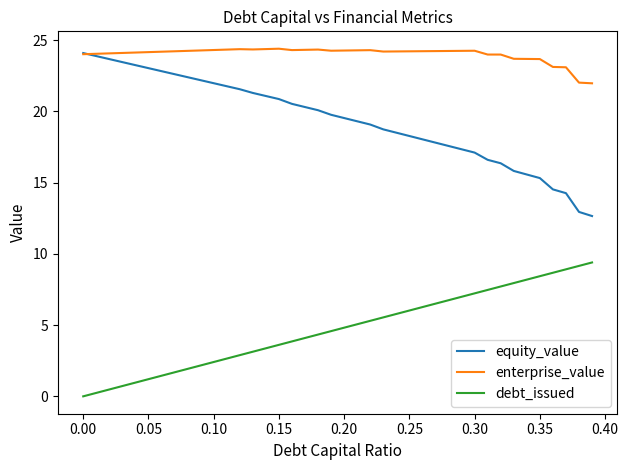

What is the lowest value of the enterprise_value series?

22.0